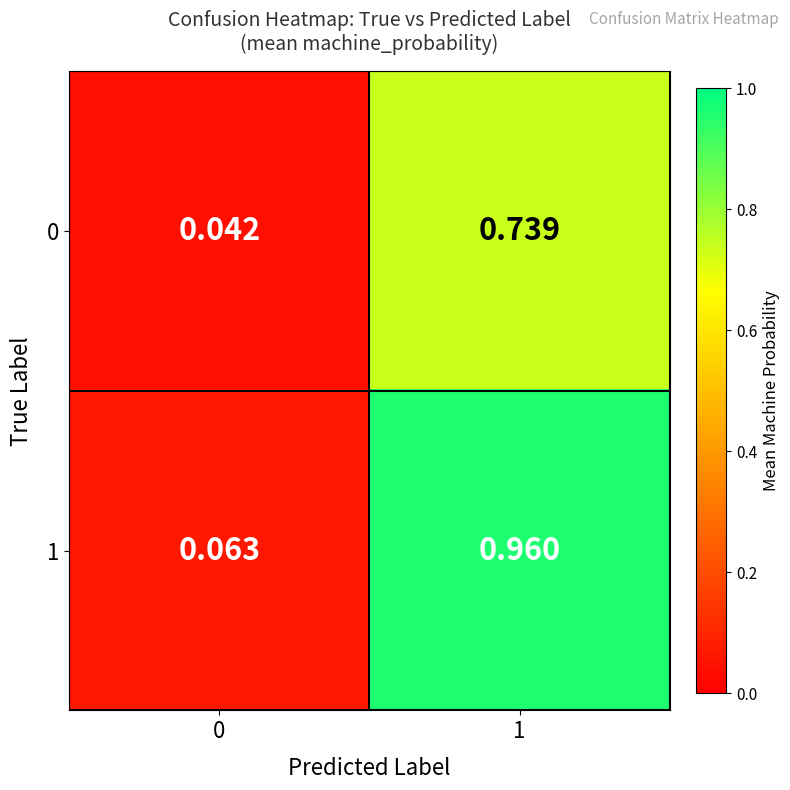

Is the value of 0 at 0 greater than the value of 1 at 1?

No